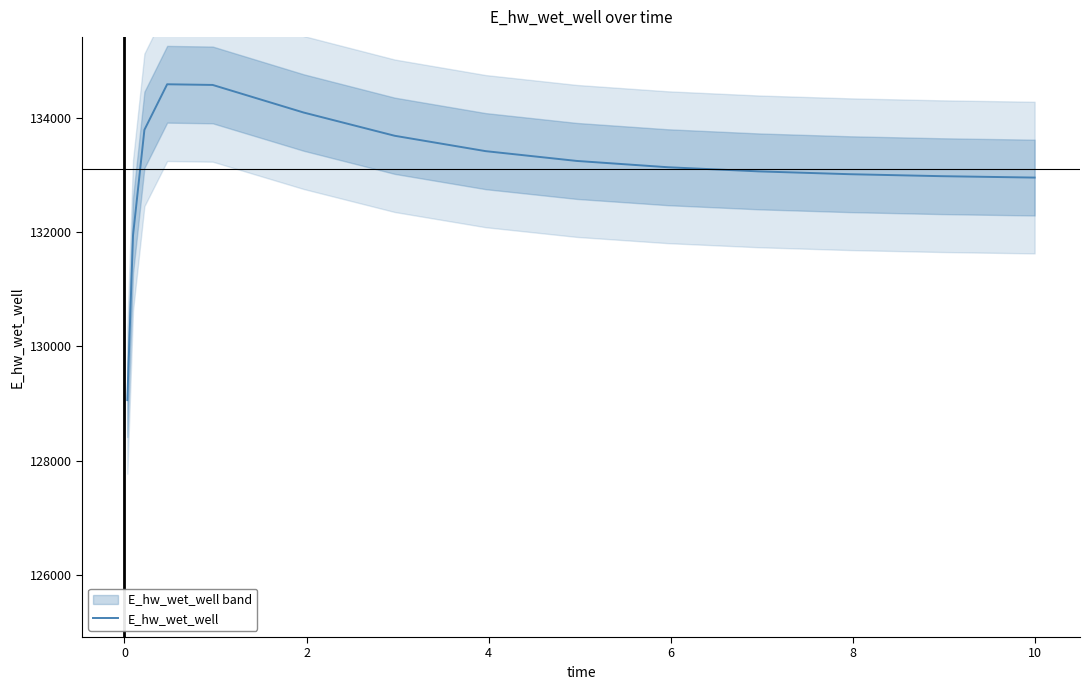

The value at 8 is 71873.5. True or false?

False